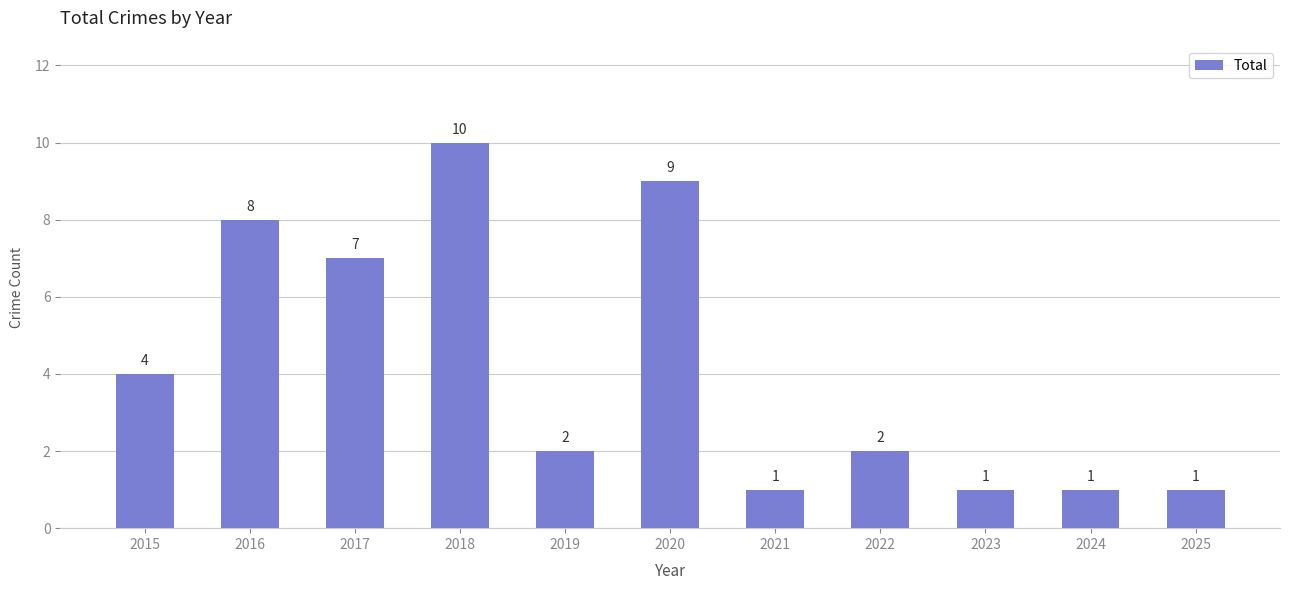

Reading right to left, what are all the values shown in this chart?

1	1	1	2	1	9	2	10	7	8	4